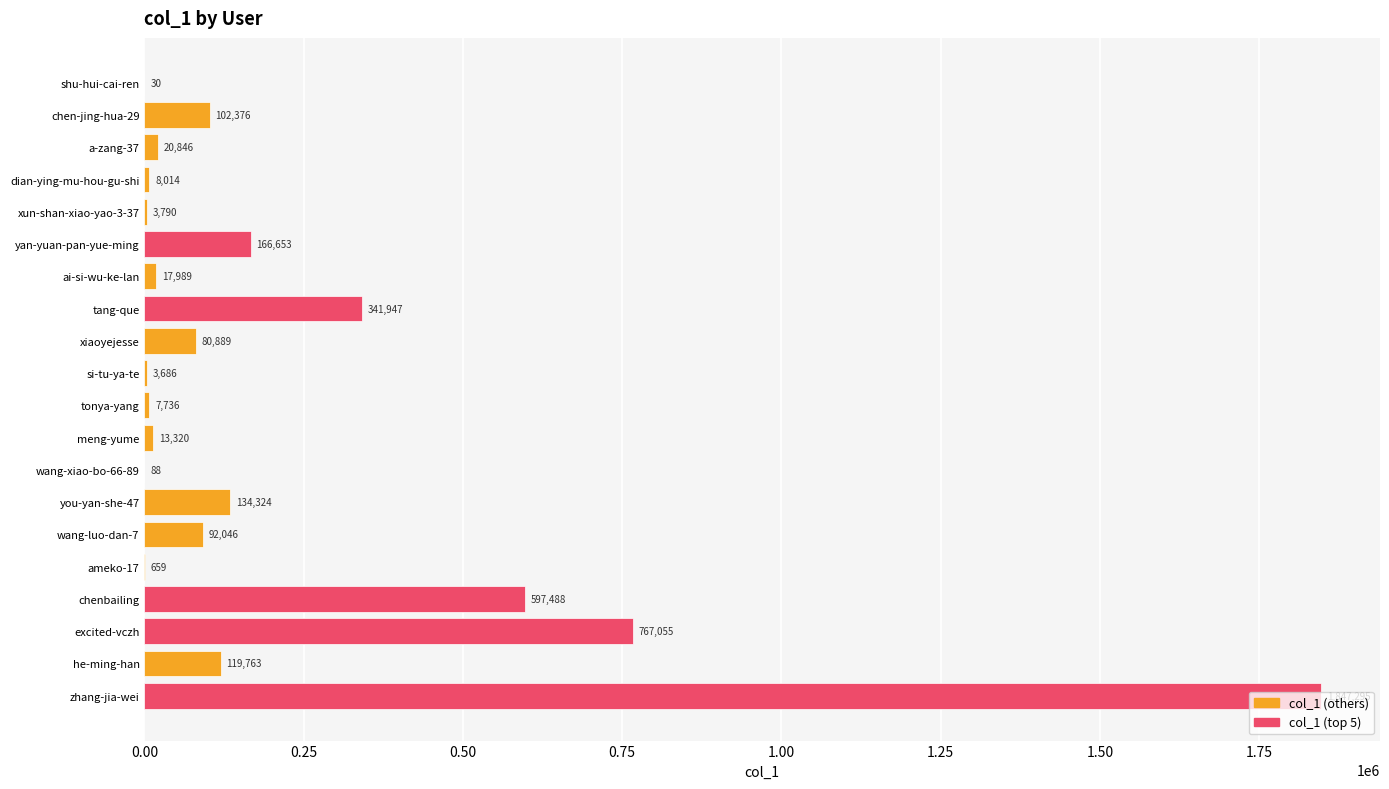

Read the value at ai-si-wu-ke-lan, to the nearest 100.

18000